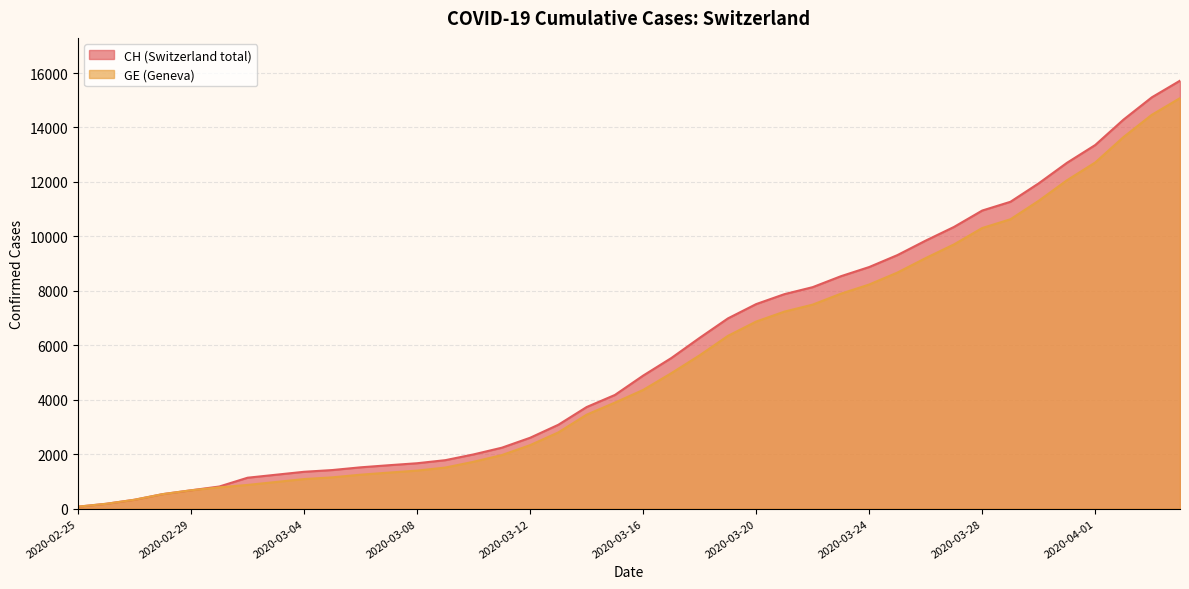

At which category does the chart reach its minimum across all series?

2020-02-25